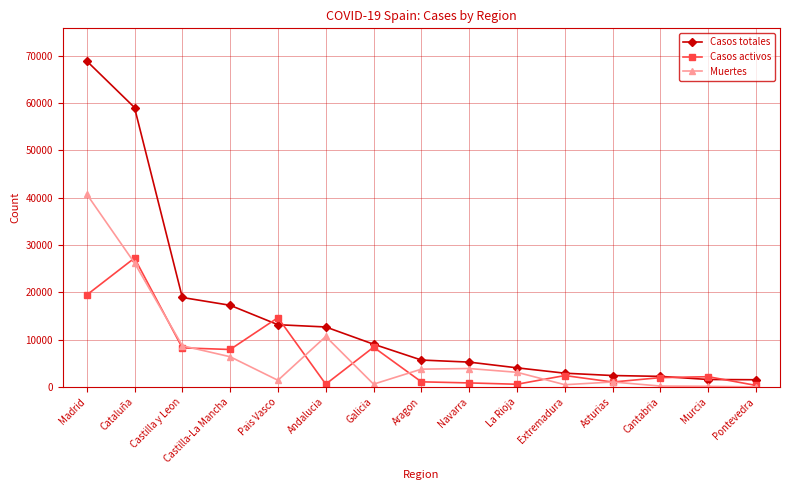

At which category is the sum across all series the highest?

Madrid